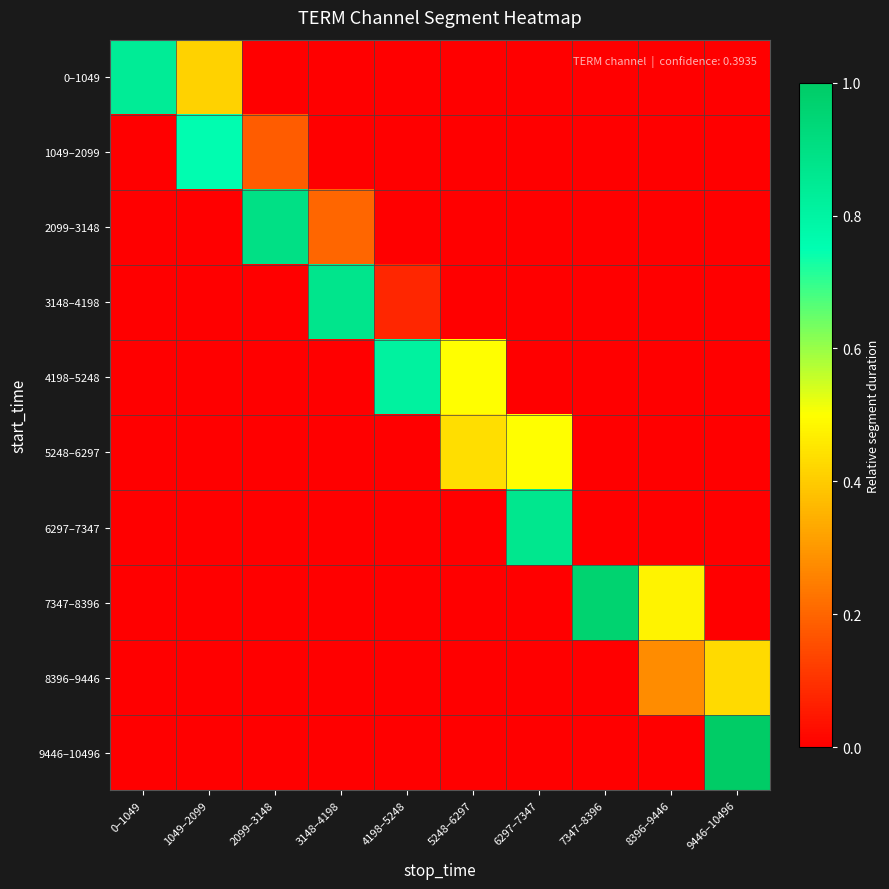

List the series in order of their peak value, highest first.

9446–10496, 7347–8396, 2099–3148, 3148–4198, 6297–7347, 0–1049, 4198–5248, 1049–2099, 5248–6297, 8396–9446